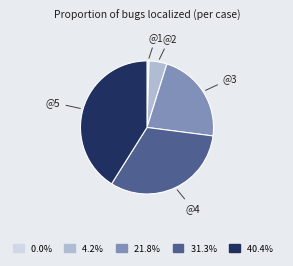

Is there any slice that represents more than half of the pie?

No